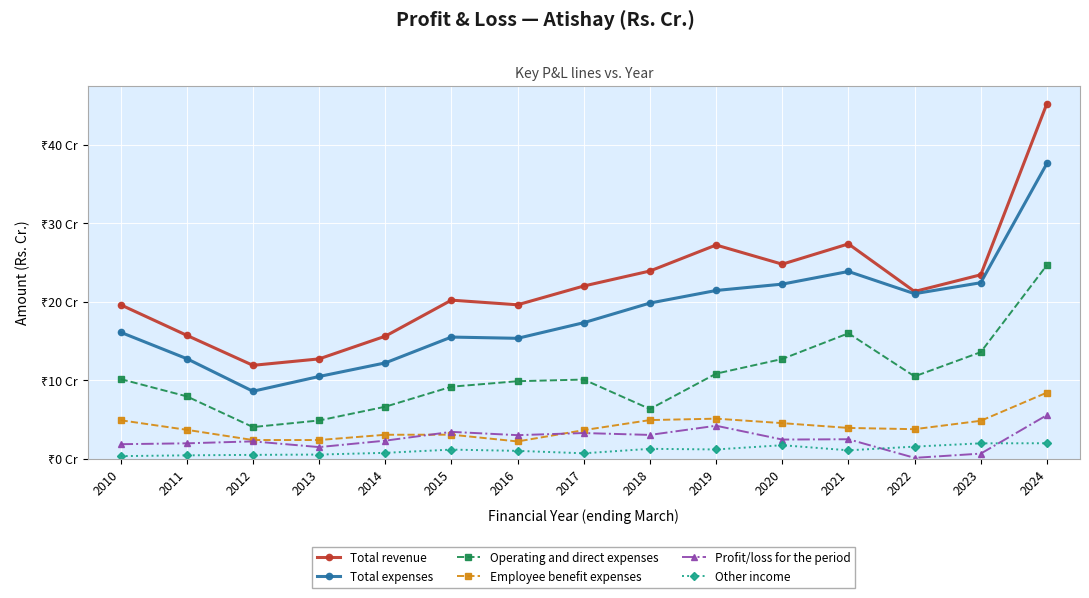

Read the Total revenue value at 2013.

12.7